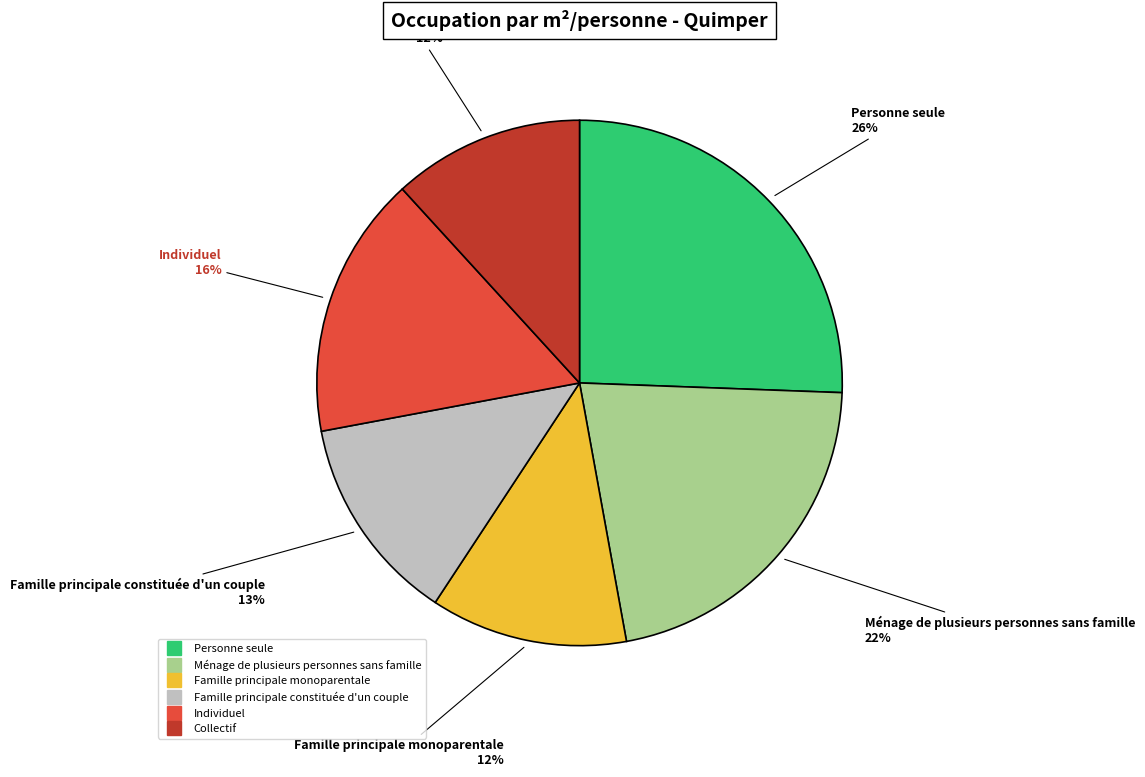

Approximately how many times larger is the value at Collectif compared to Personne seule?

0.5